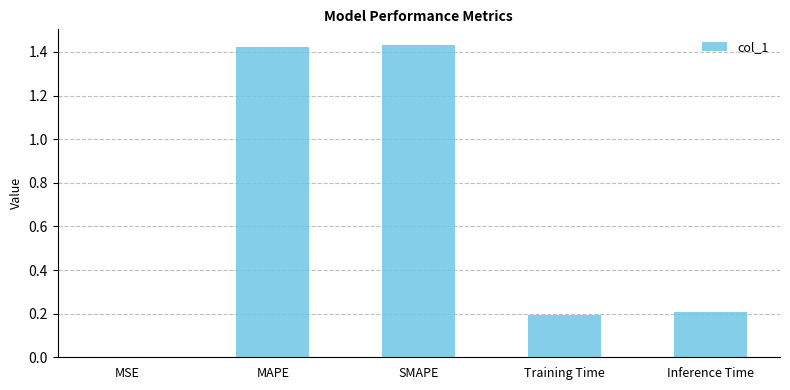

Between Inference Time and SMAPE, which is larger?

SMAPE